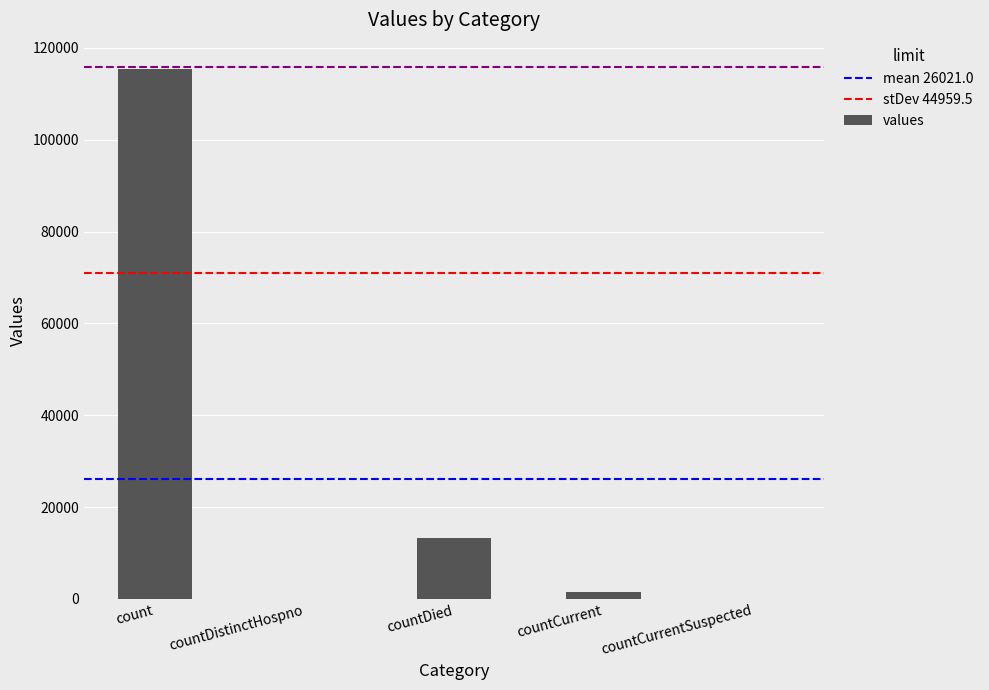

True or false: the data shows 1383 at countCurrent.

True